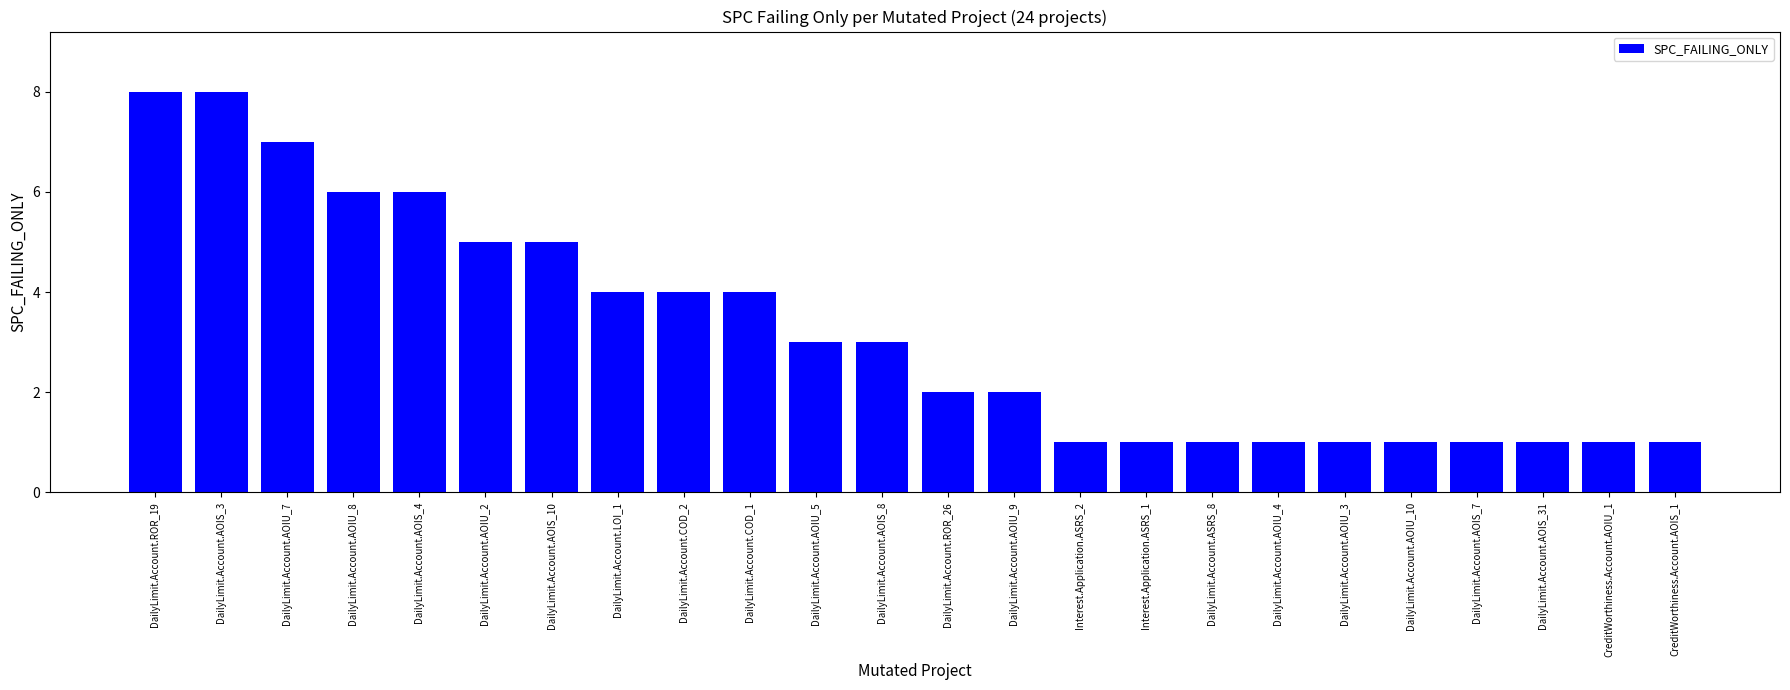

What is the label of the 20th bar from the left?

DailyLimit.Account.AOIU_10